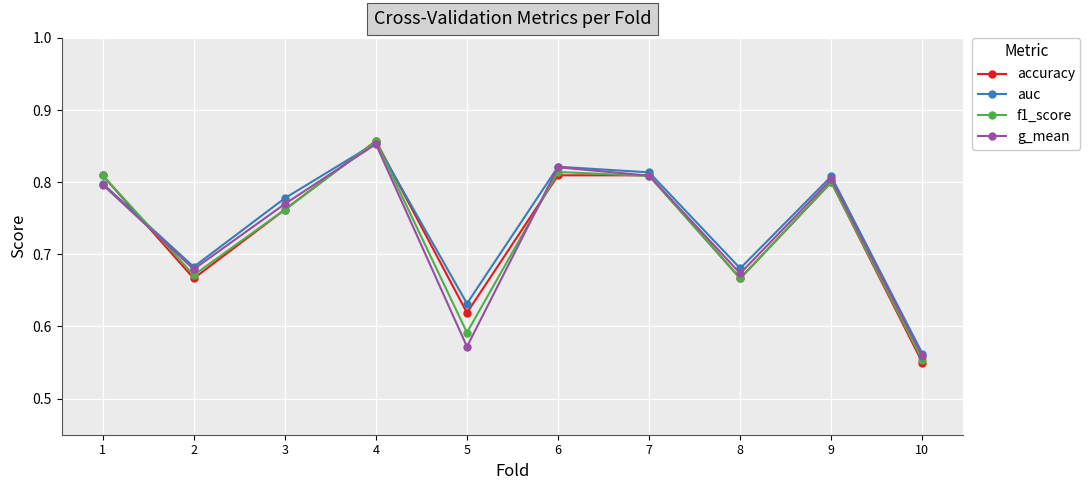

How many g_mean values are between 0 and 1?

10